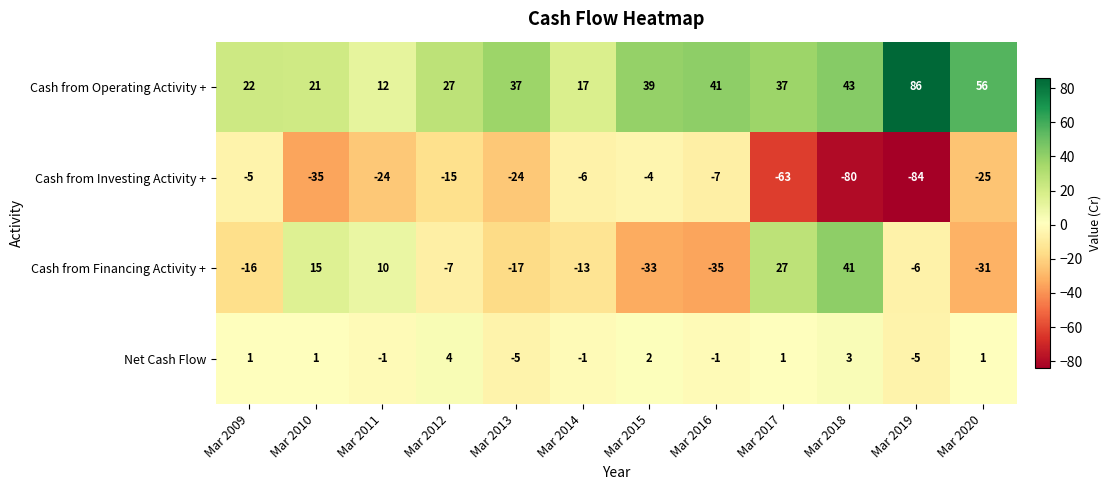

Where is Cash from Financing Activity + nearest to the value 3?

Mar 2011